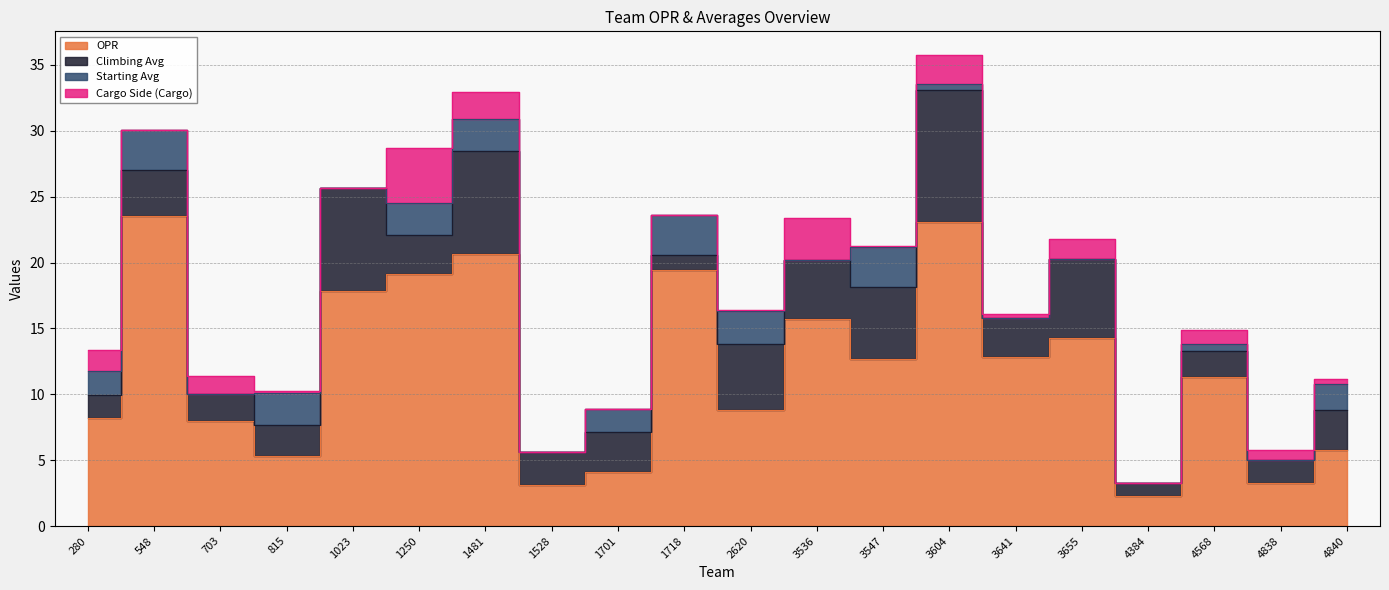

True or false: Cargo Side (Cargo) has a value of 2.0 at 3655.

False